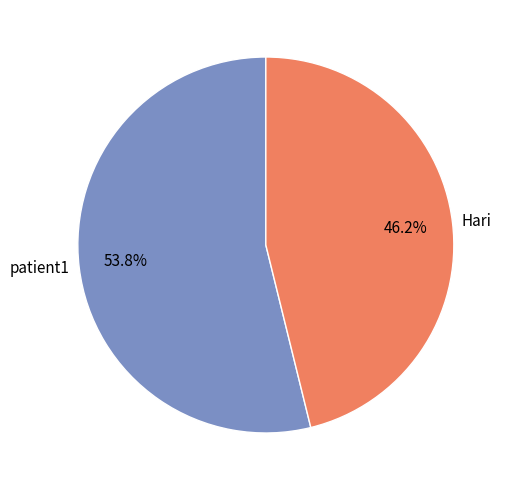

Between patient1 and Hari, which is larger?

patient1